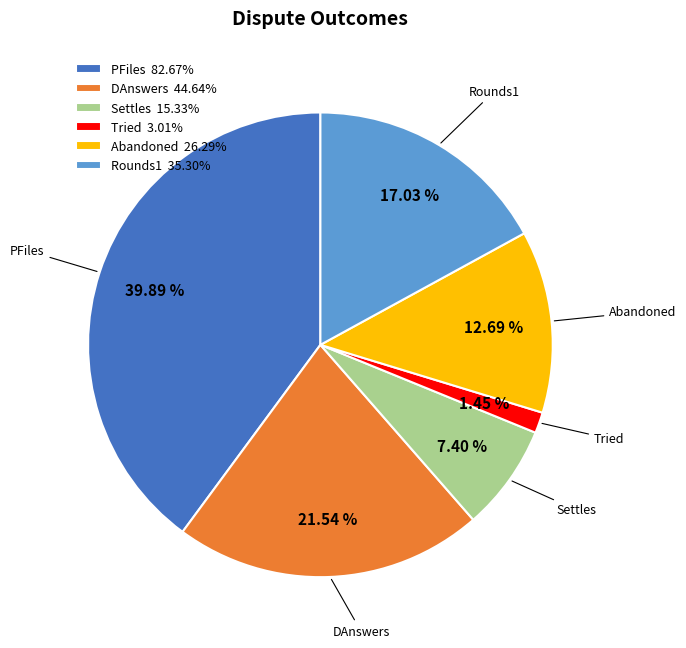

Which slice is the smallest?

Tried